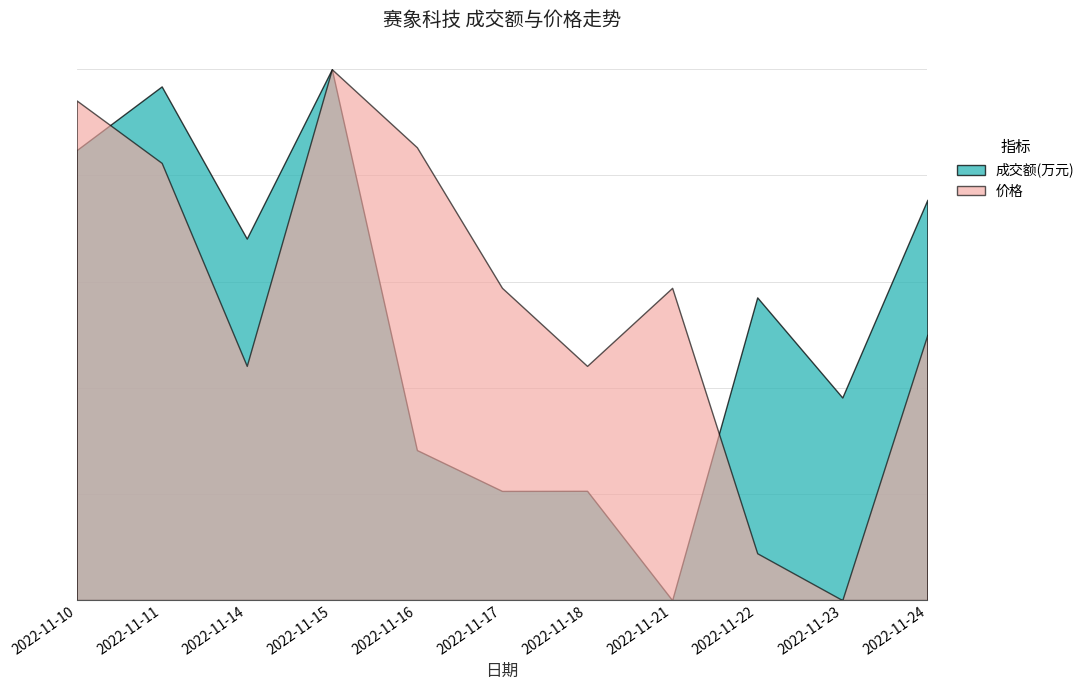

In 成交额(万元), how many points are higher than both neighbors (excluding endpoints)?

4